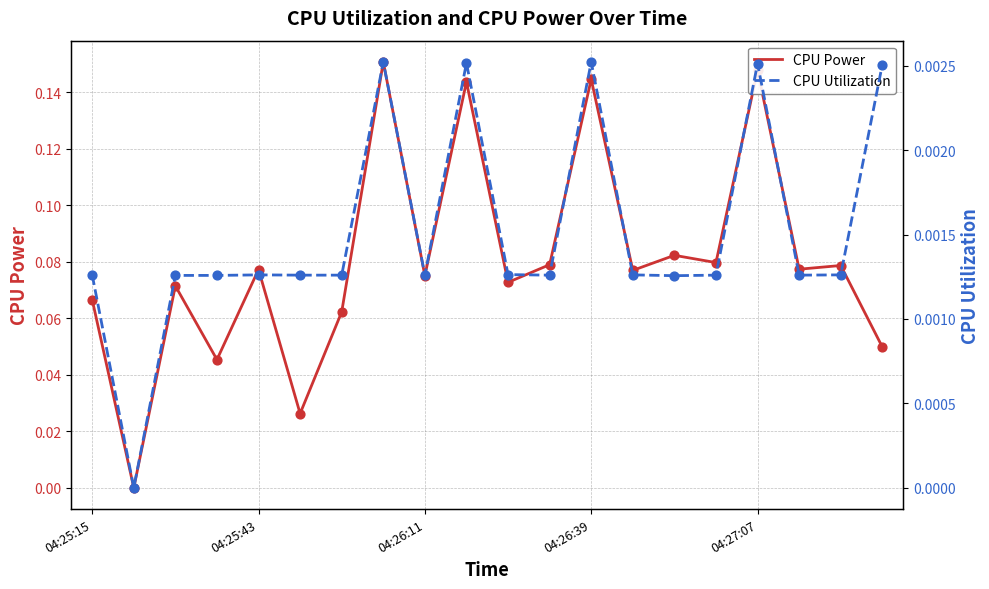

Which series reaches the minimum Y coordinate?

CPU Power